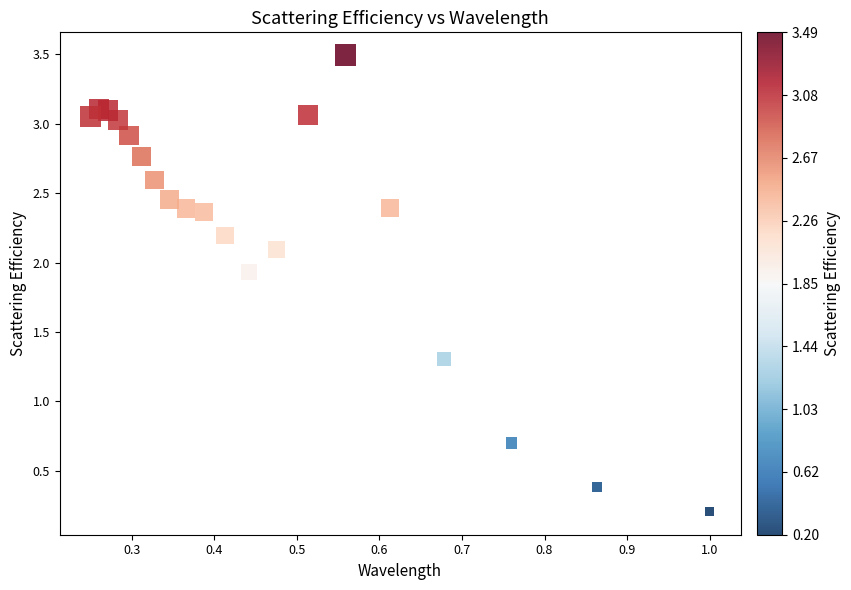

What is the range of X values (max minus min)?

0.8